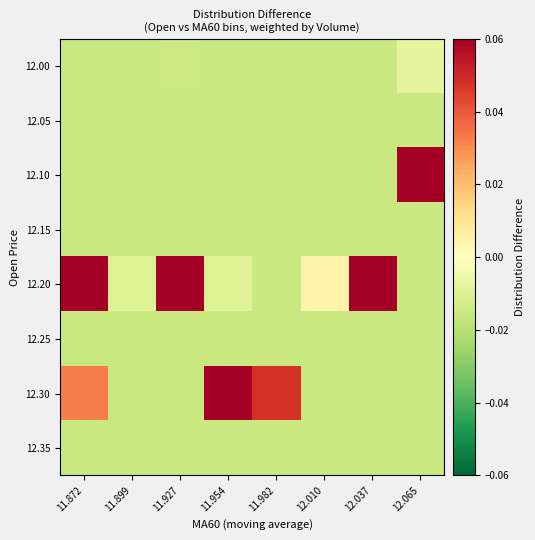

Which has a higher value, 12.010 or 11.899?

12.010